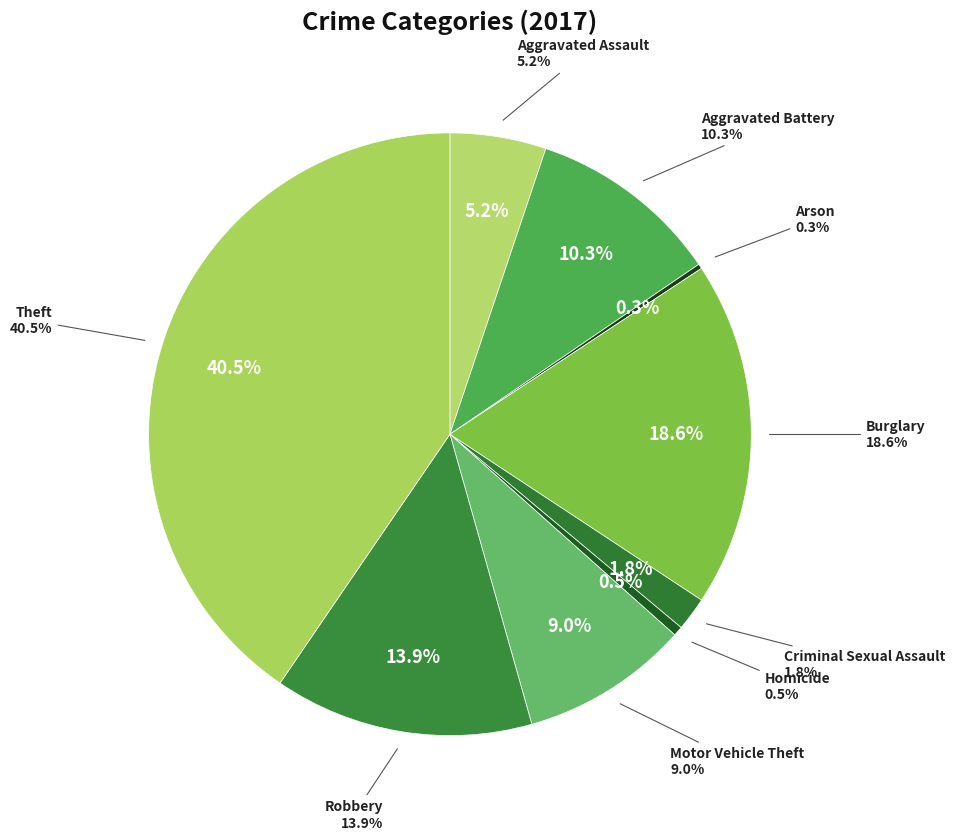

How many slices are in this pie chart?

9